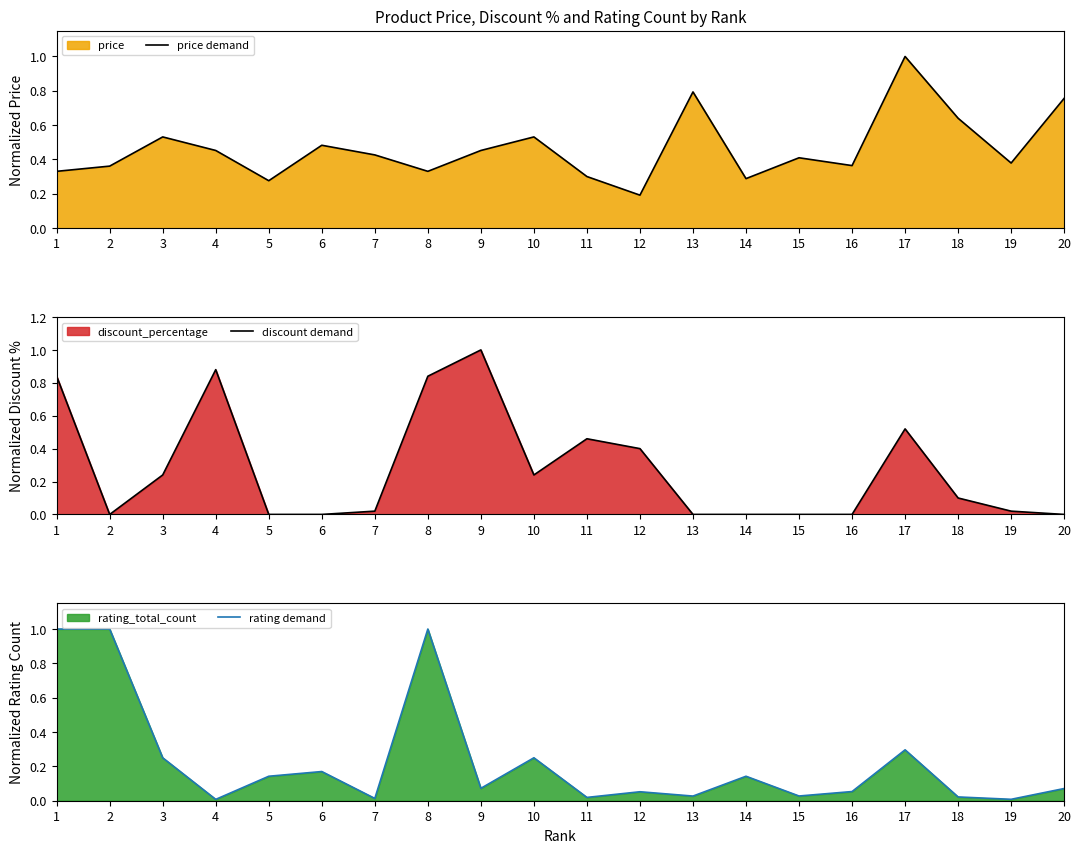

At how many categories does at least one series exceed 0?

20